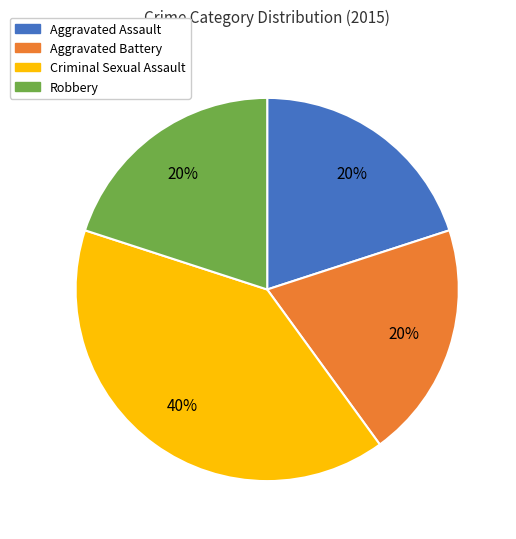

What is the largest slice in the pie chart?

Criminal Sexual Assault